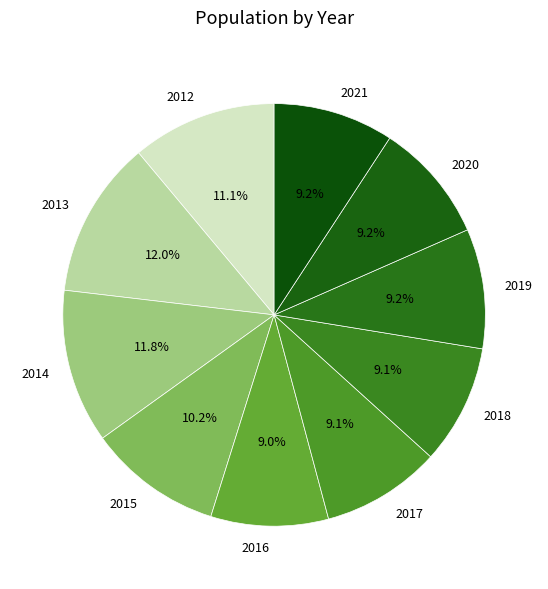

Does any single category account for the majority?

No